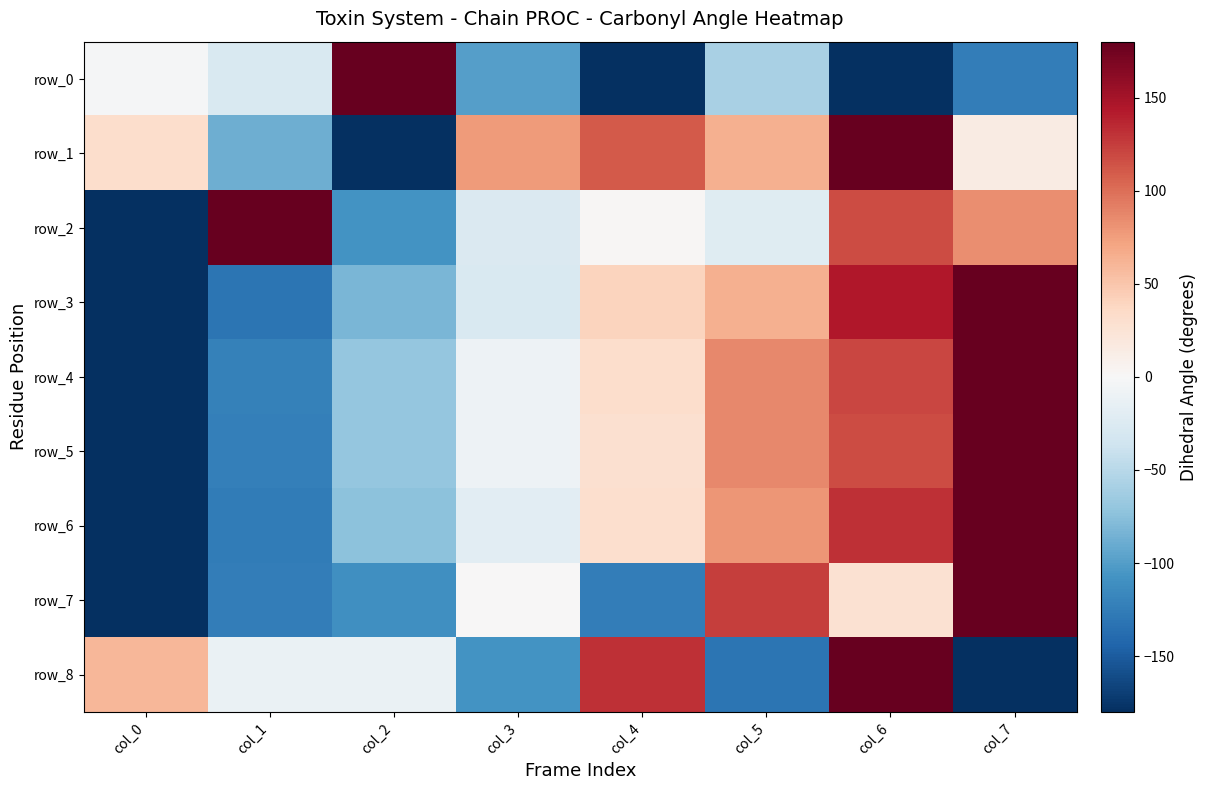

True or false: row_5 has a value of -14.8 at col_3.

False